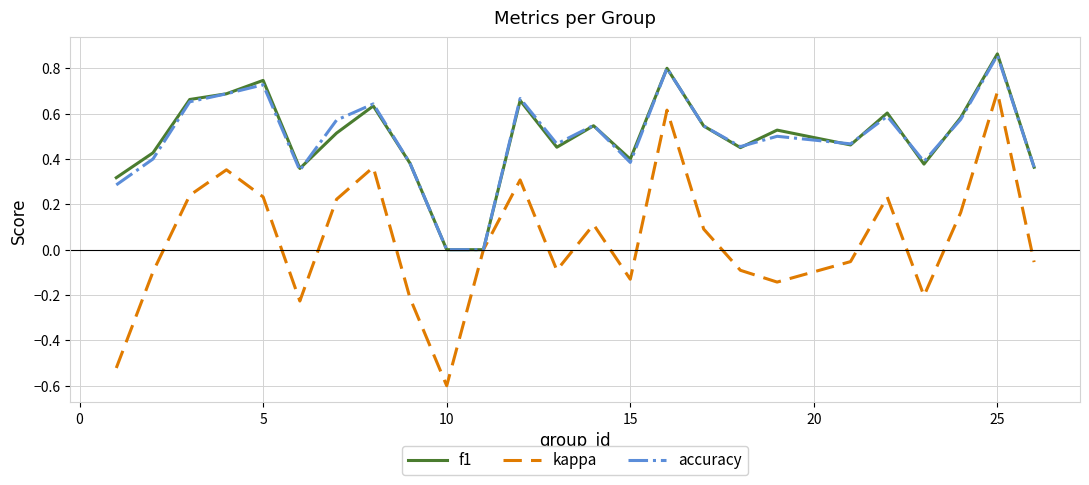

How many categories are shown in the chart?

25